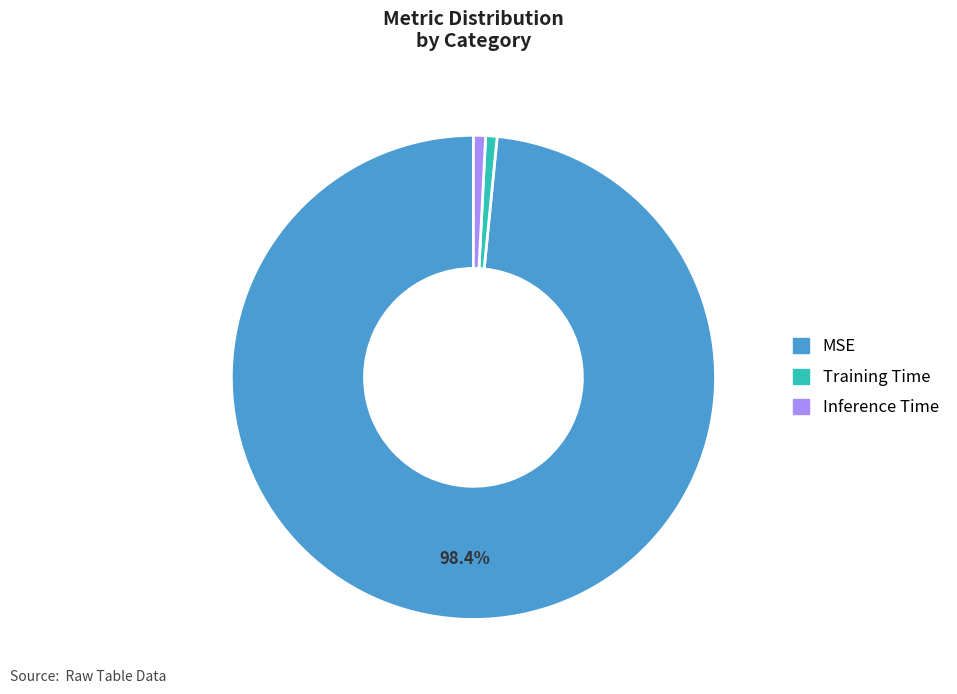

To the nearest percent, what is the difference between the Training Time and MSE slice percentages?

98%